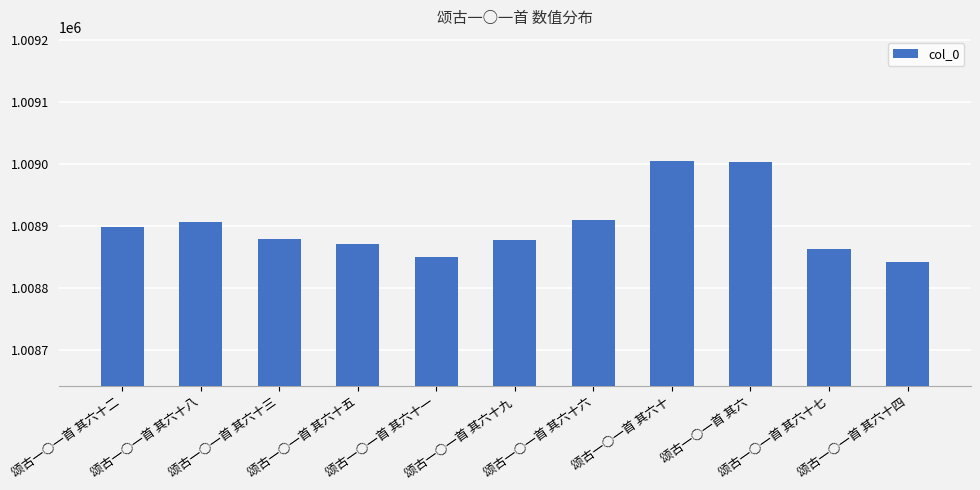

Approximately how many times larger is the value at 颂古一○一首 其六十九 compared to 颂古一○一首 其六十三?

1.0